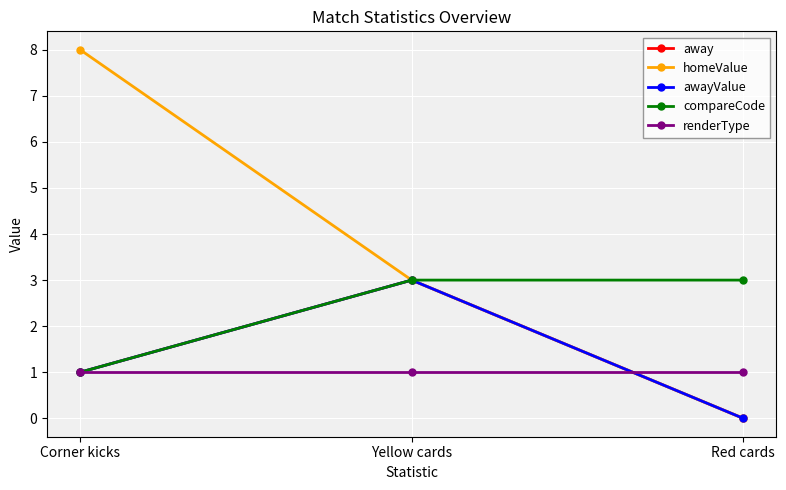

What is the greatest value displayed?

8